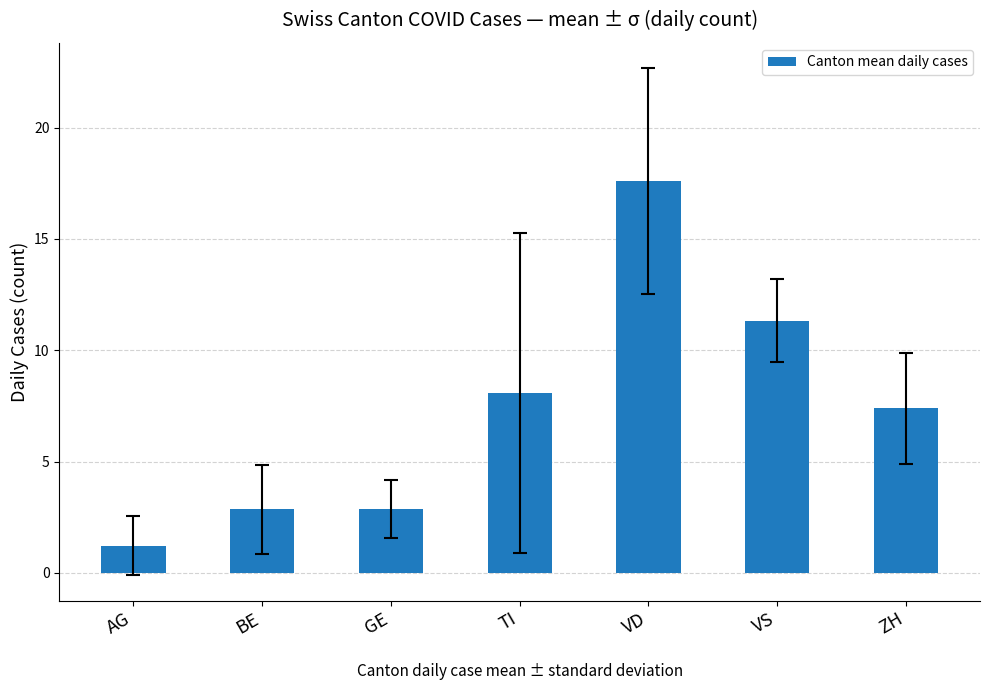

What is the difference between the values at BE and VD?

14.7